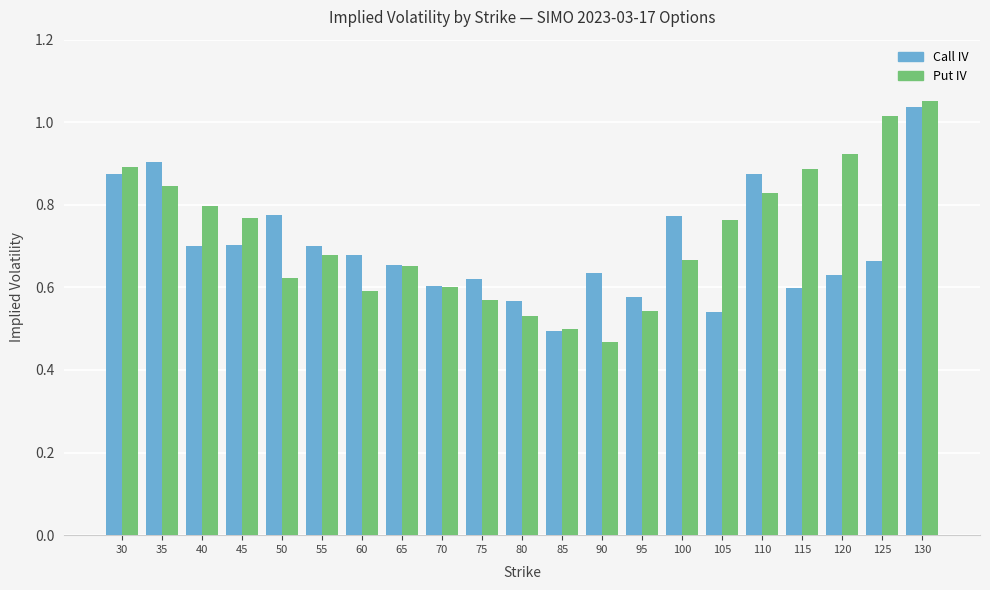

Which label corresponds to the smallest value in the chart?

90